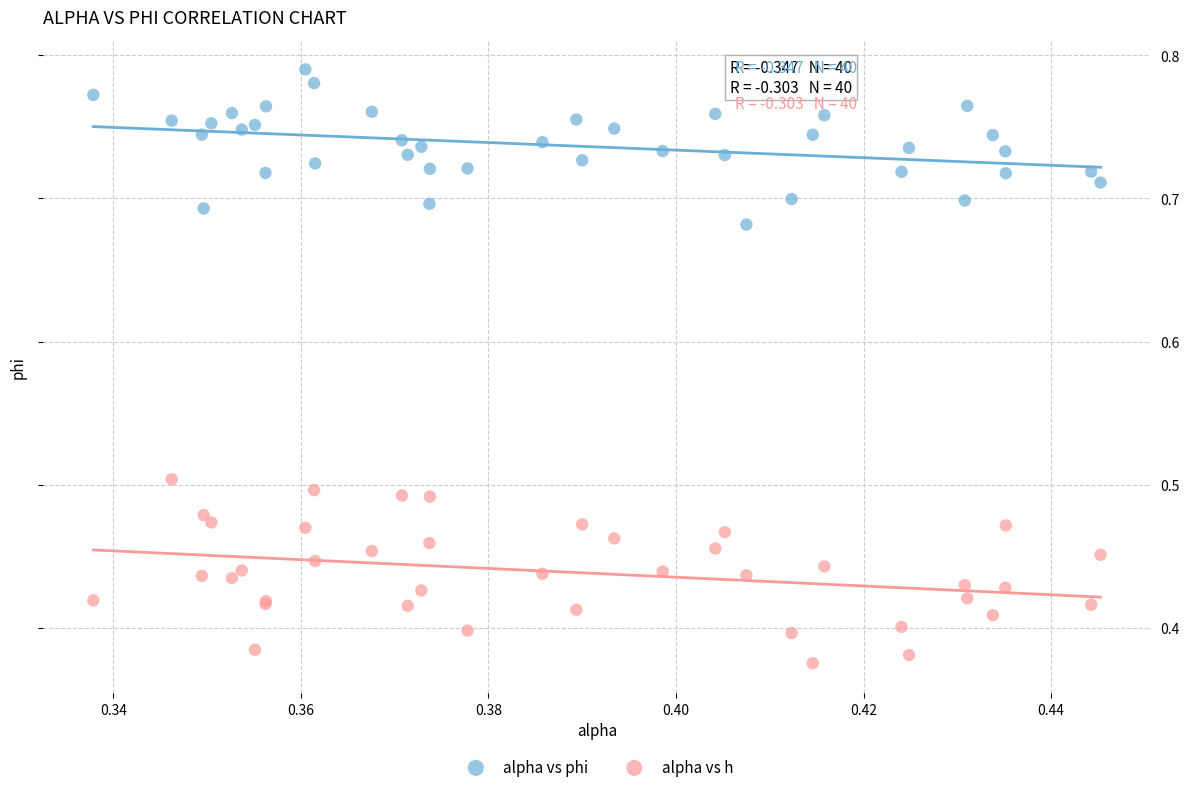

Which series has the largest Y range (max minus min)?

alpha vs h